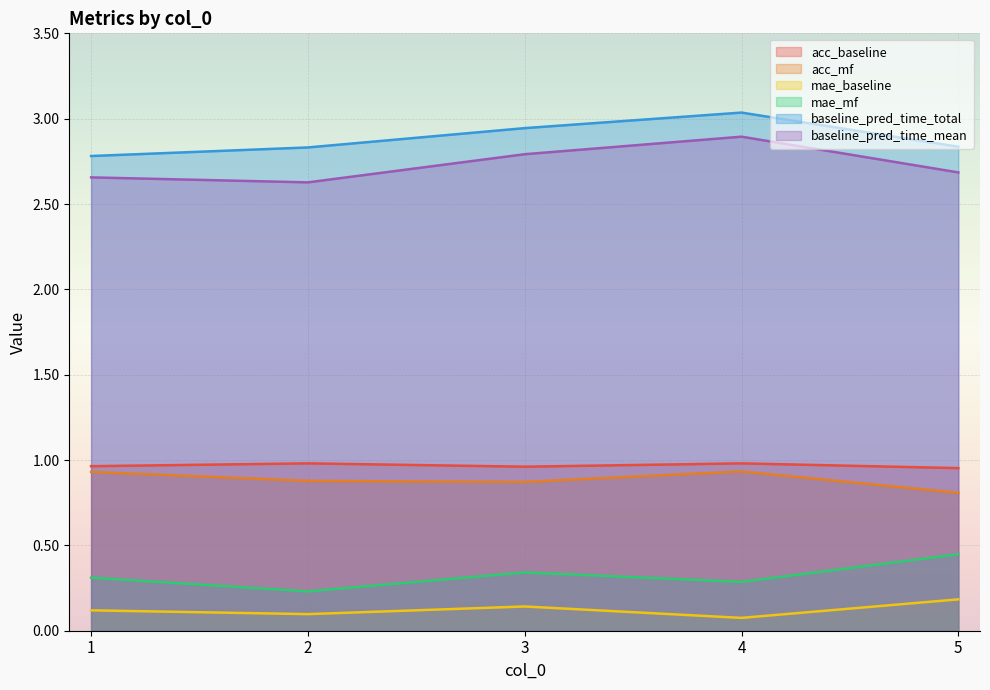

Is the value of baseline_pred_time_total at 5 greater than the value of baseline_pred_time_mean at 5?

Yes